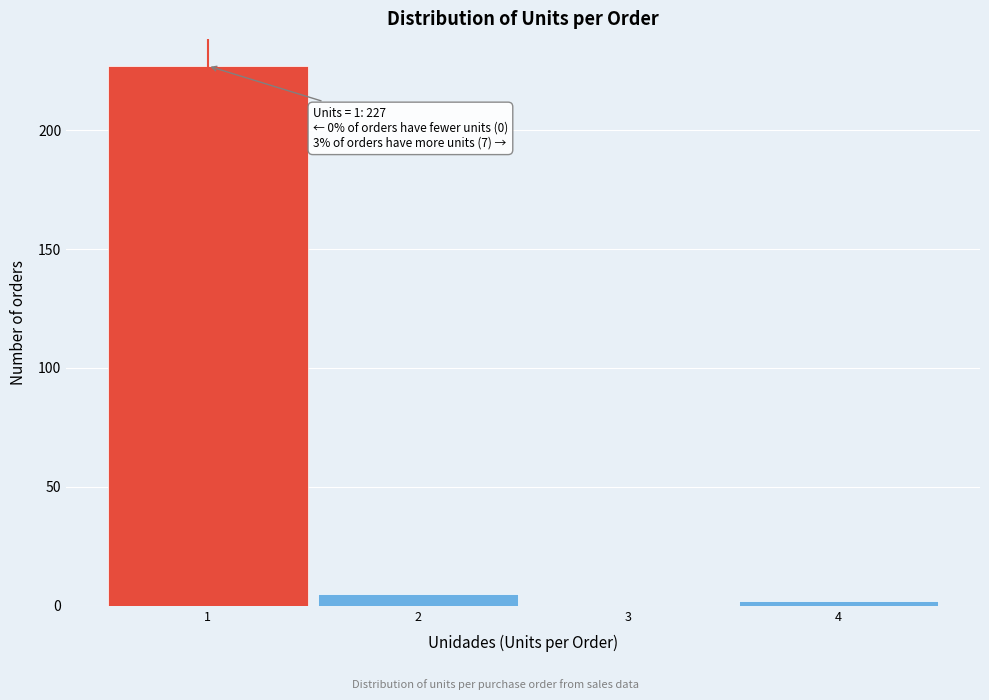

Over which range of the x-axis is the bar tallest?

0.5 to 1.5